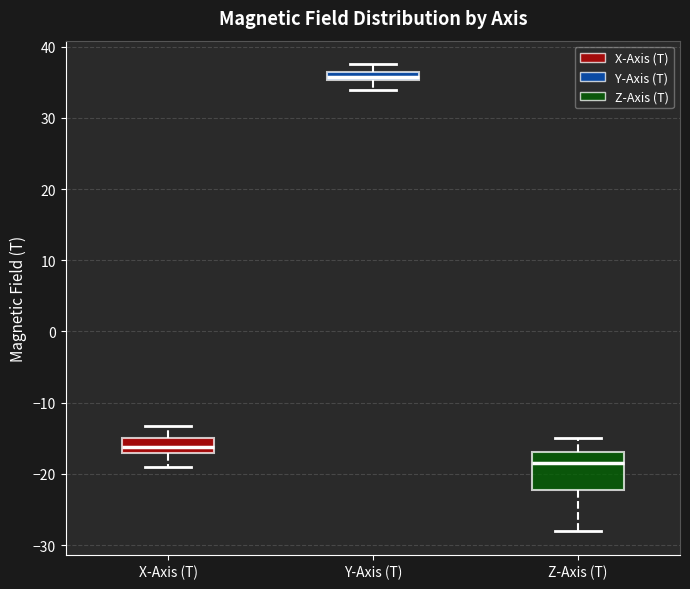

Where does the lower whisker of the box for Y-Axis (T) end on the y-axis? The values are not printed on the chart, so give them approximately, as read against the axis.

34